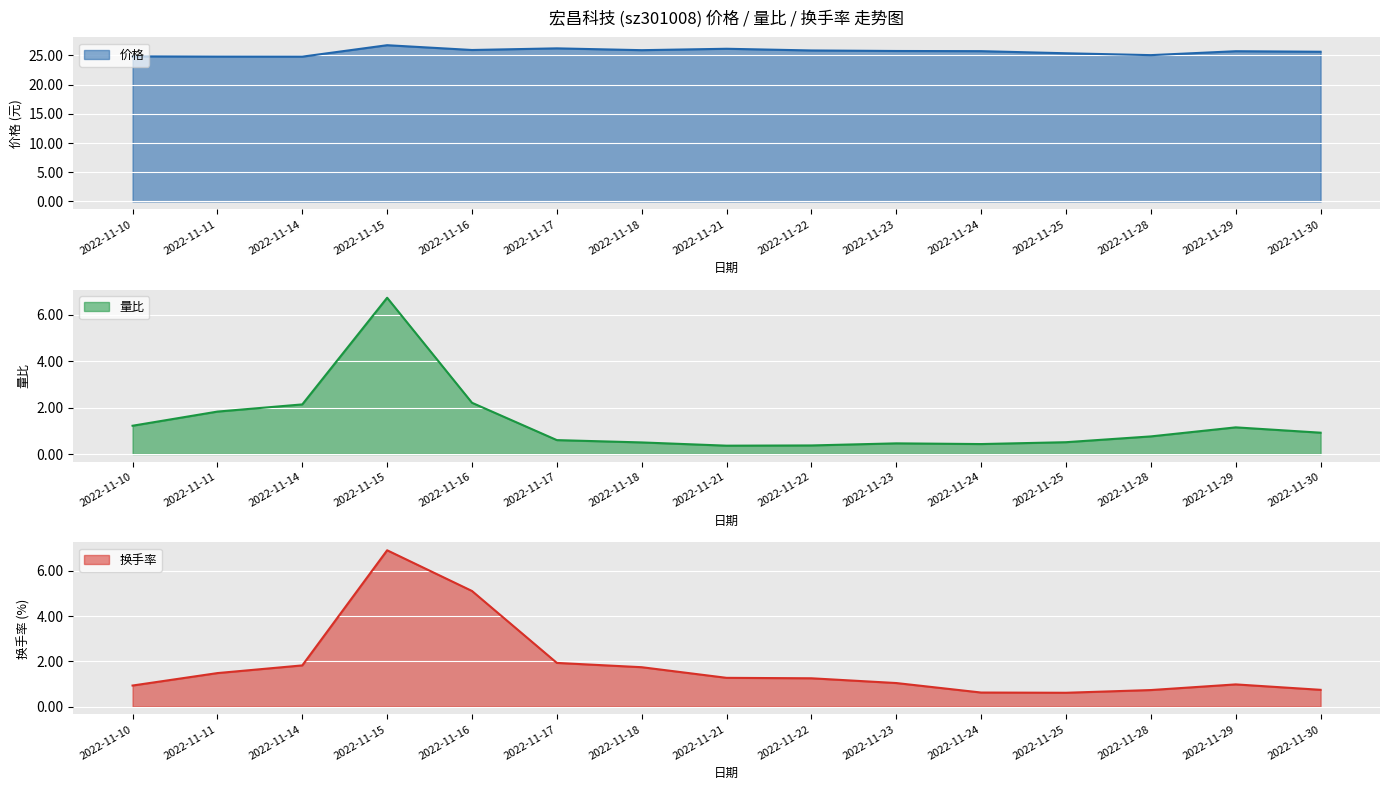

The 价格 series shows 40.2 at 2022-11-30. True or false?

False